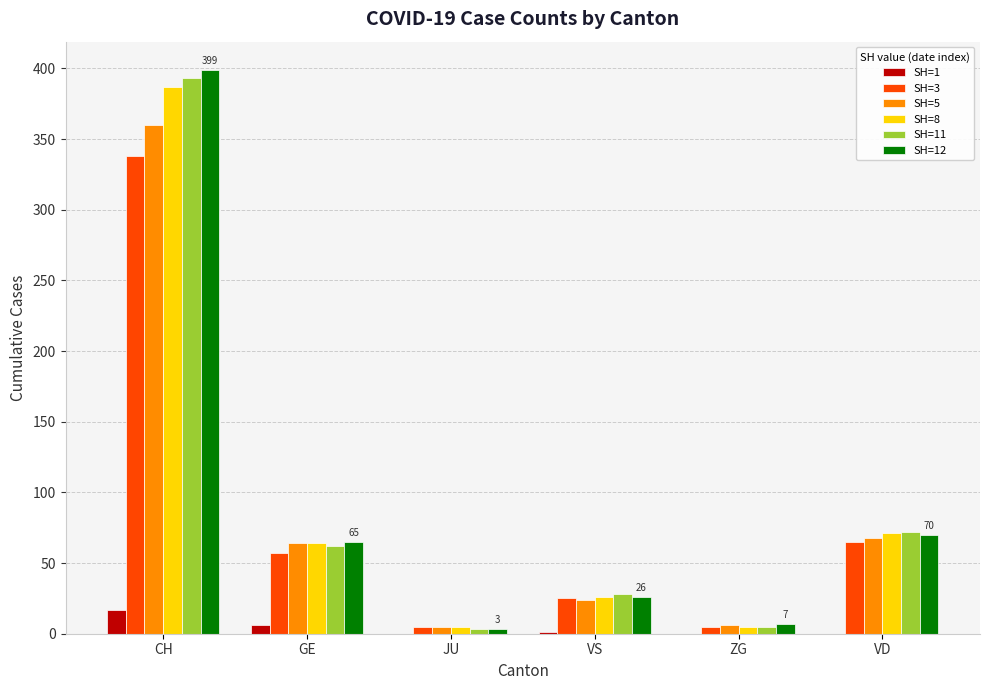

Is it true that SH=3 equals 338 at CH?

True